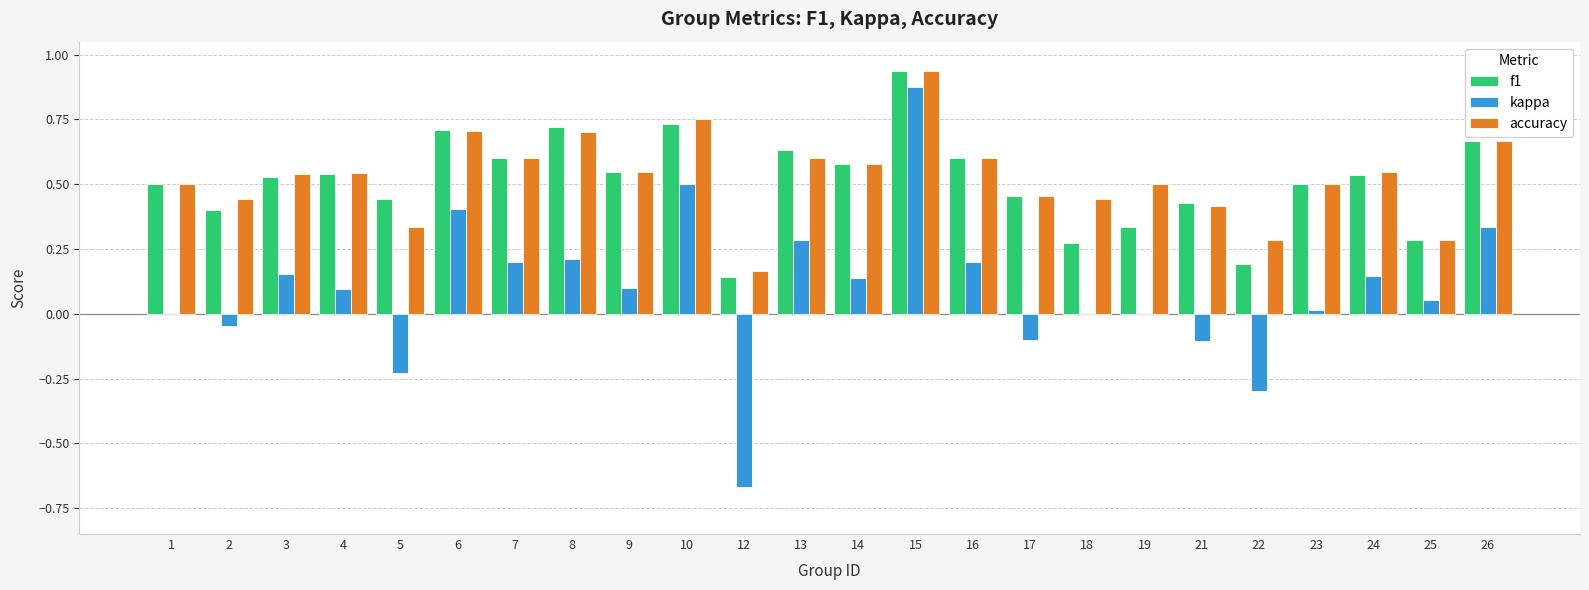

Is it true that accuracy equals 0.5 at 19?

True